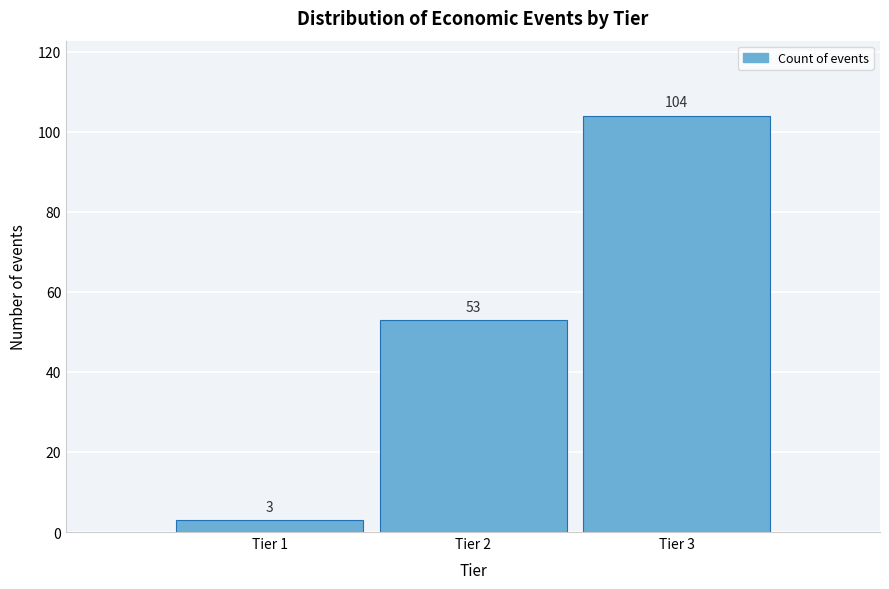

Reading left to right, list all the values displayed in this chart.

3	53	104